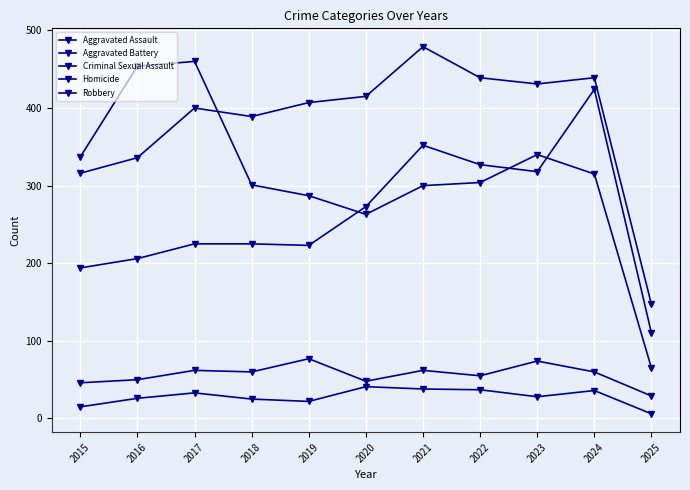

How many data points in Homicide are less than 28?

5